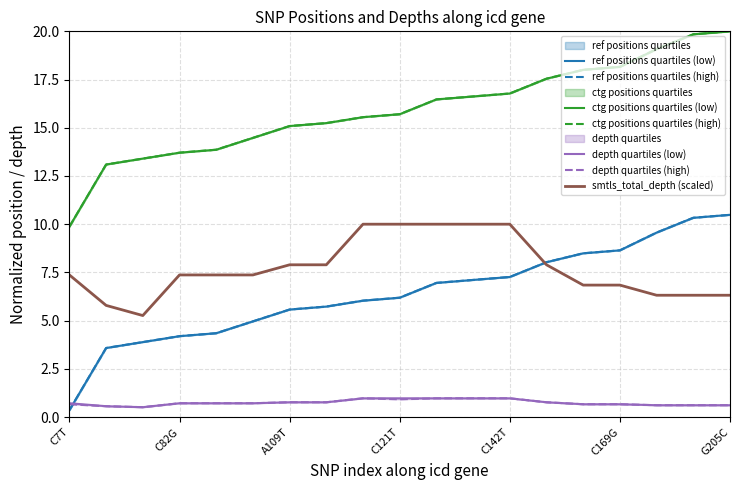

What is the difference between the second highest and minimum values in the ctg_end series?

10.0